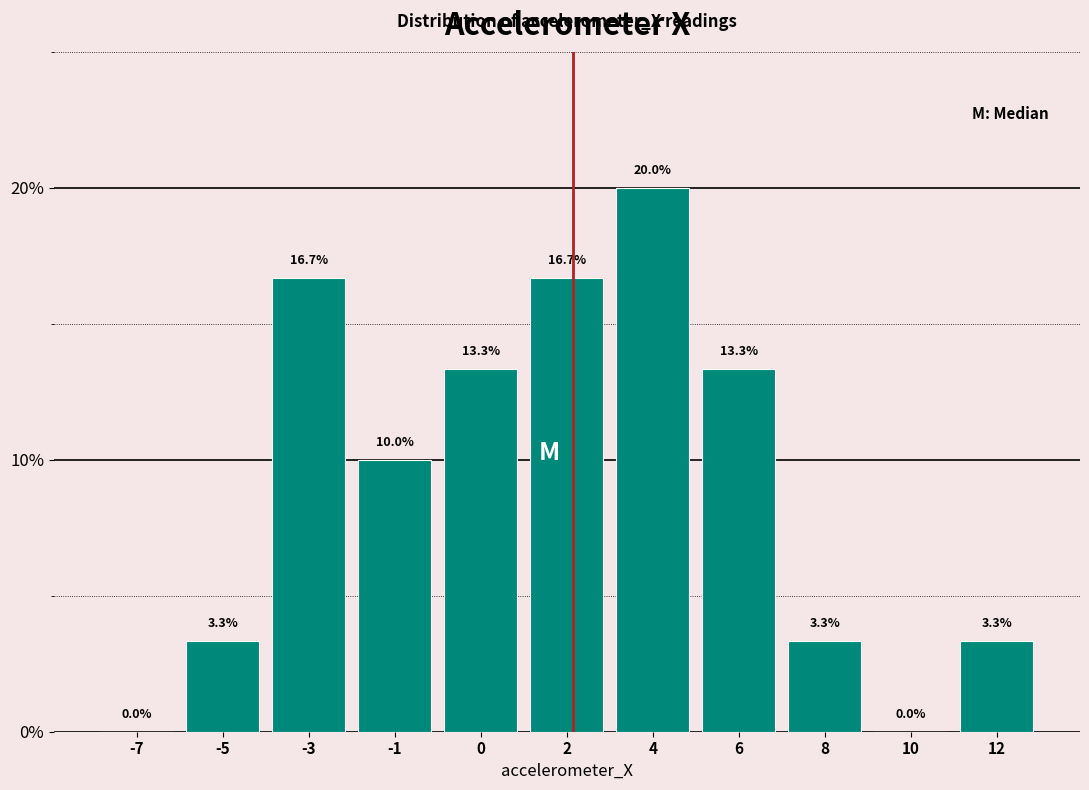

Reading right to left, transcribe all the data shown in this chart.

12=3.3	10=0.0	8=3.3	6=13.3	4=20.0	2=16.7	0=13.3	-1=10.0	-3=16.7	-5=3.3	-7=0.0